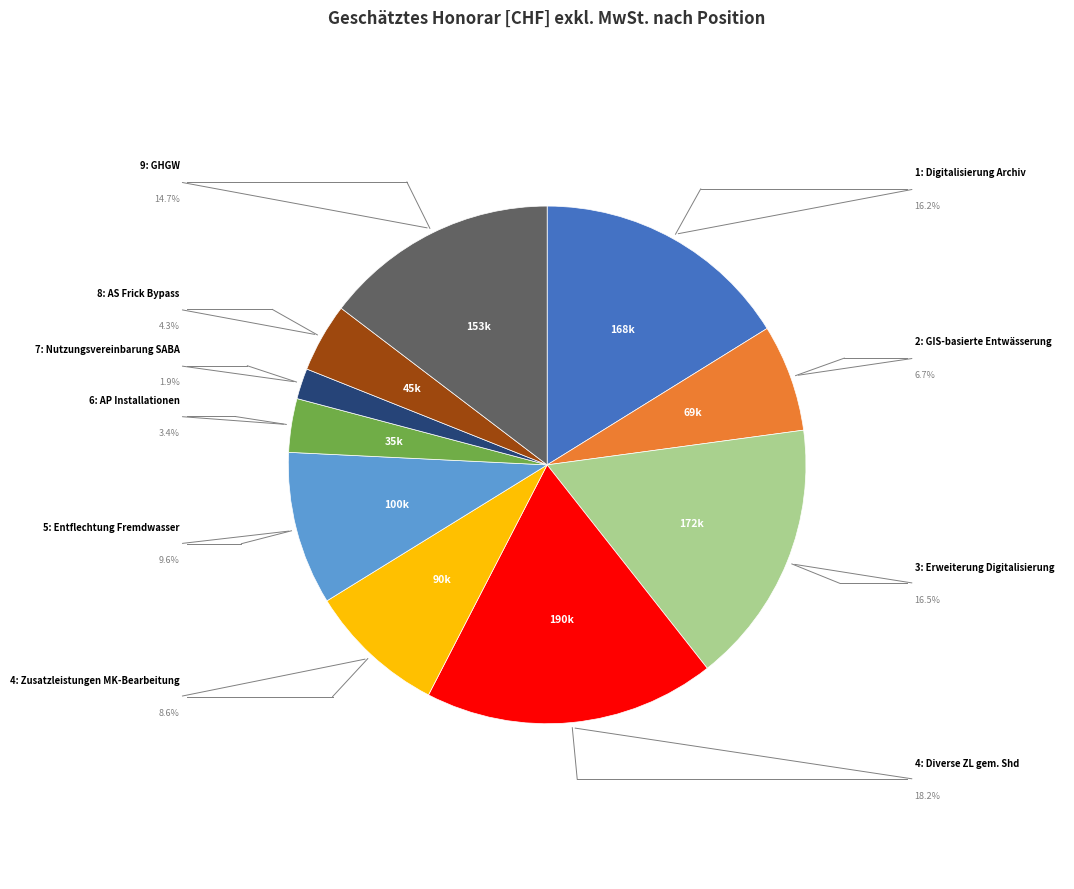

How many slices are in this pie chart?

10